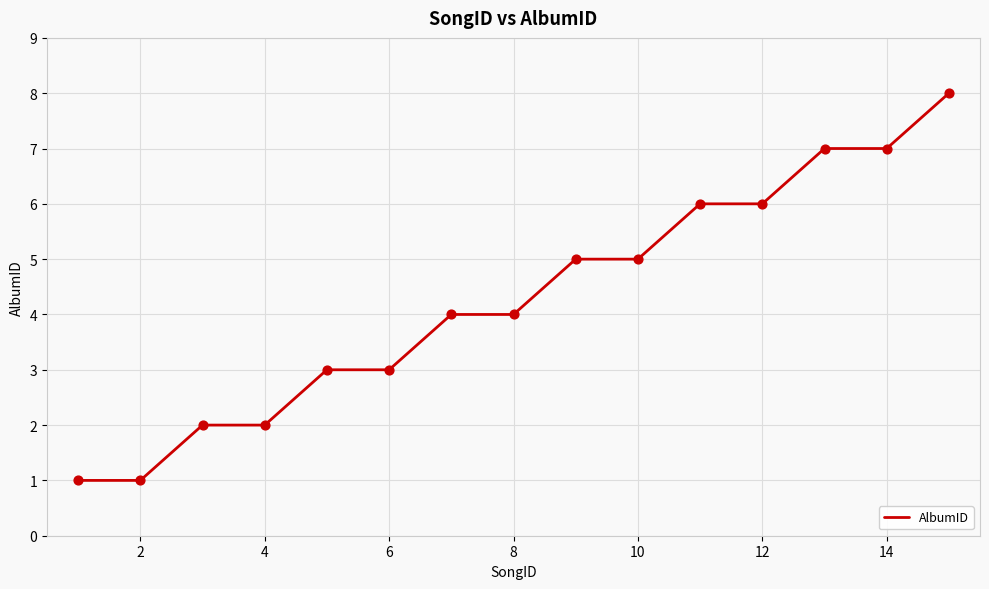

What is the maximum value shown in the chart?

8